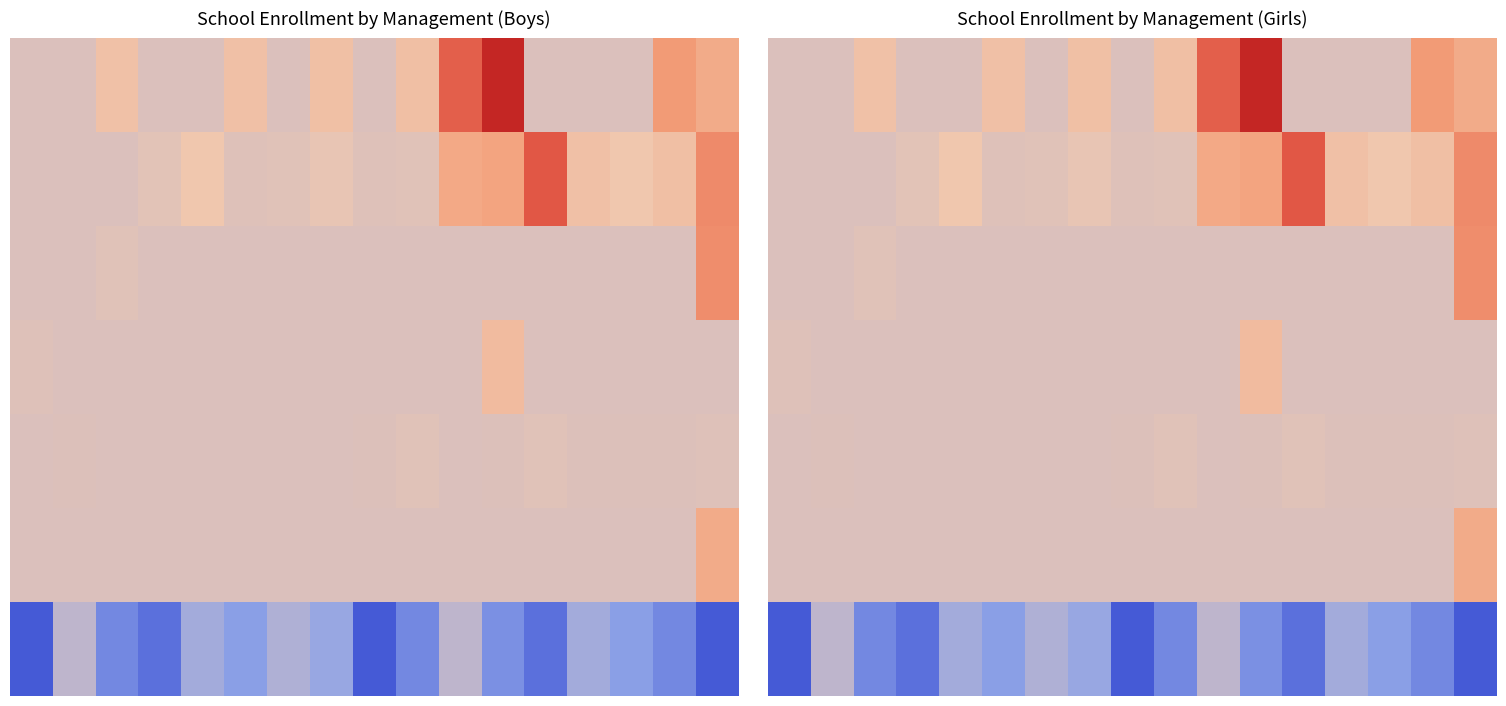

At how many categories does at least one series exceed -42?

17